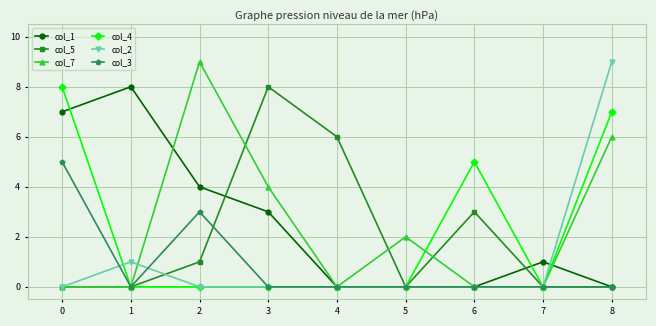

Reading left to right, extract all data points from this chart.

col_1: 7	8	4	3	0	0	0	1	0
col_5: 0	0	1	8	6	0	3	0	0
col_7: 0	0	9	4	0	2	0	0	6
col_4: 8	0	0	0	0	0	5	0	7
col_2: 0	1	0	0	0	0	0	0	9
col_3: 5	0	3	0	0	0	0	0	0